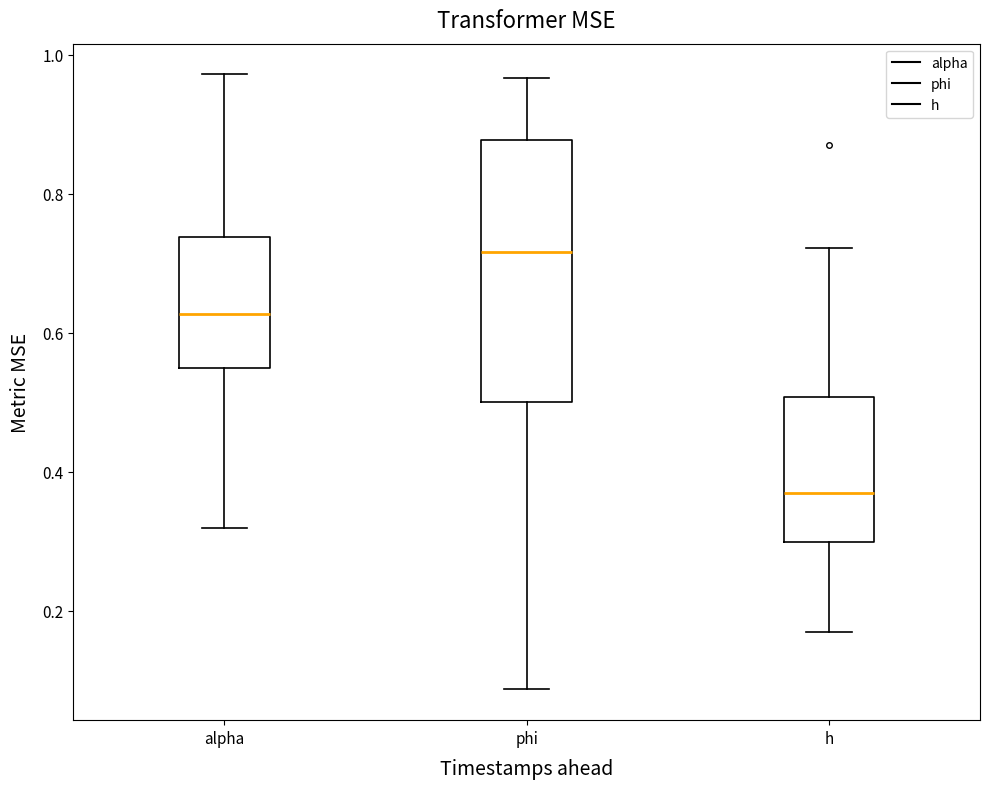

Reading left to right, read every box against the y-axis: the position of its median line, the range the box covers, and the ends of its whiskers. The values are not printed on the chart, so give them approximately, as read against the axis.

alpha: median 0.62, box 0.54 to 0.74, whiskers 0.32 to 0.98
phi: median 0.72, box 0.50 to 0.88, whiskers 0.08 to 0.96
h: median 0.36, box 0.30 to 0.50, whiskers 0.16 to 0.72